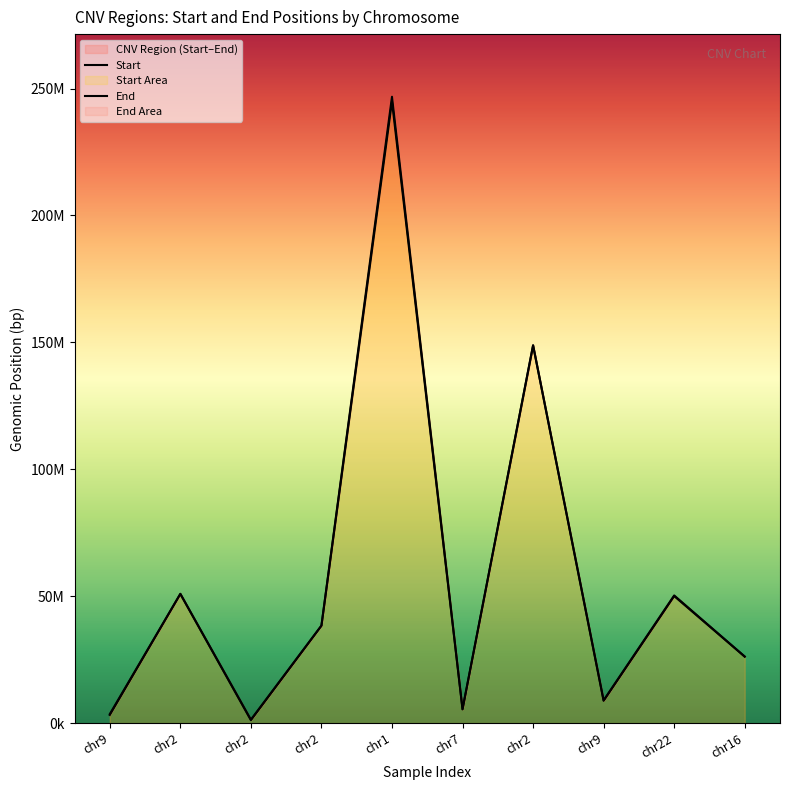

What is the difference between the second highest and minimum values in the Start series?

147587328